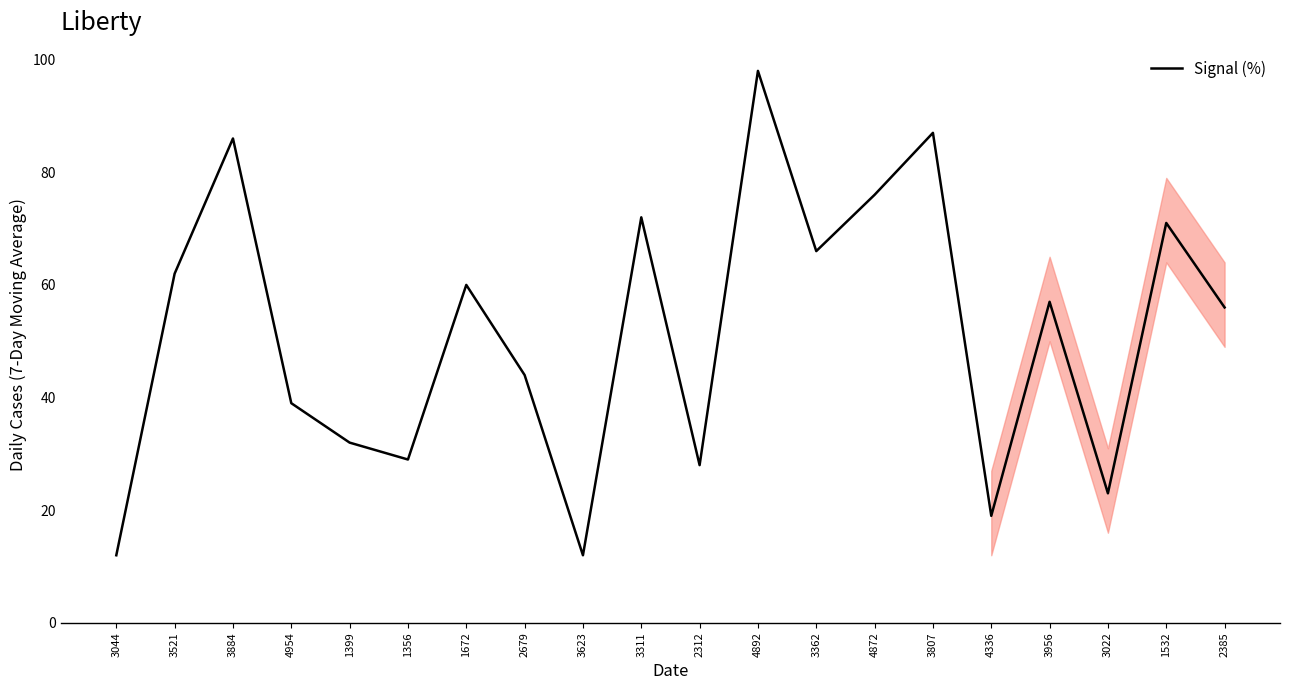

What is the ratio of the value at 3311 to the value at 4892?

0.7